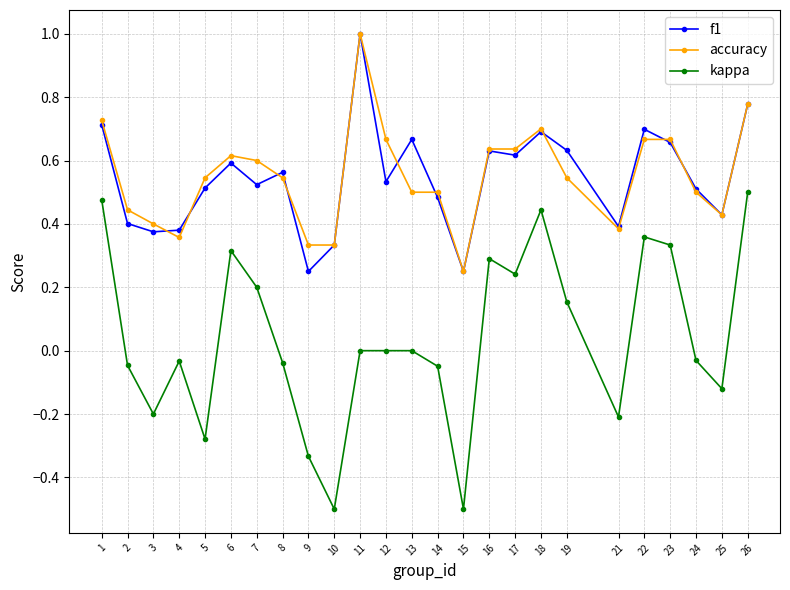

Where is the first local minimum for accuracy?

4